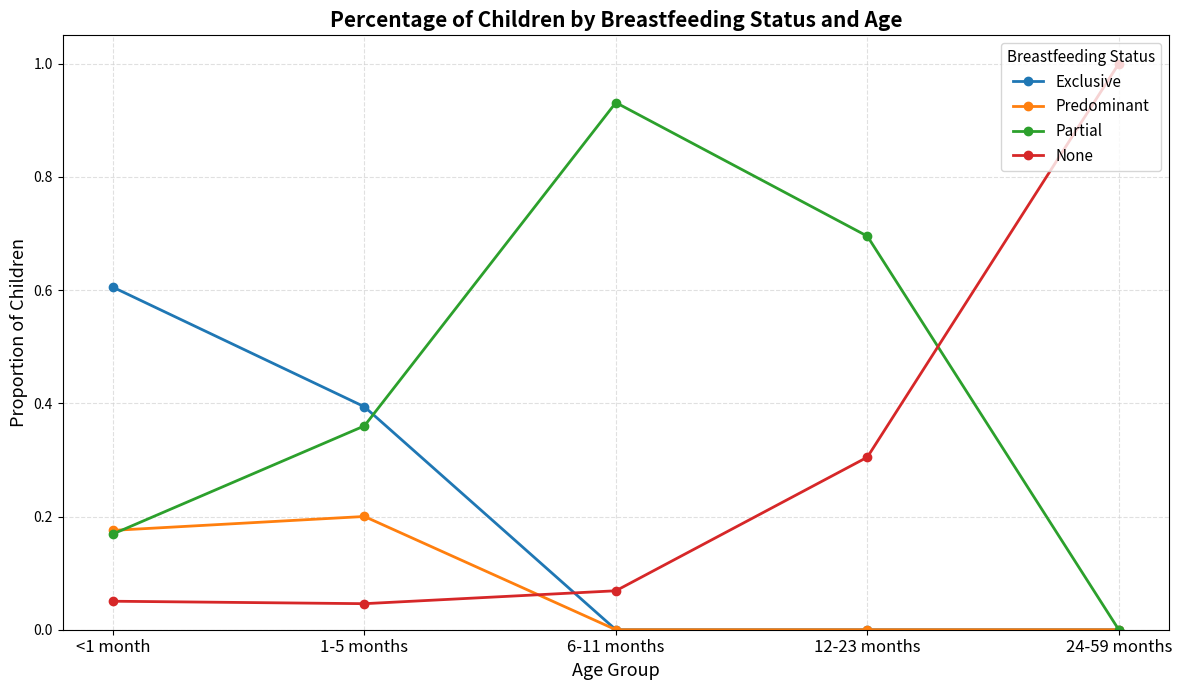

What is the label of the 1st point from the right?

24-59 months